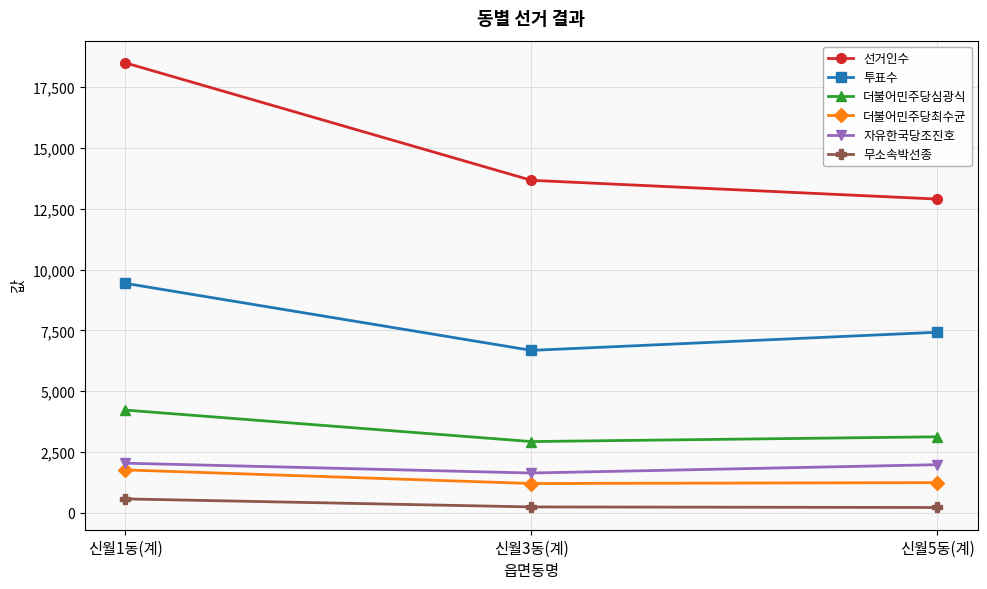

Rank the series at 신월5동(계) from highest to lowest value.

선거인수, 투표수, 더불어민주당심광식, 자유한국당조진호, 더불어민주당최수균, 무소속박선종